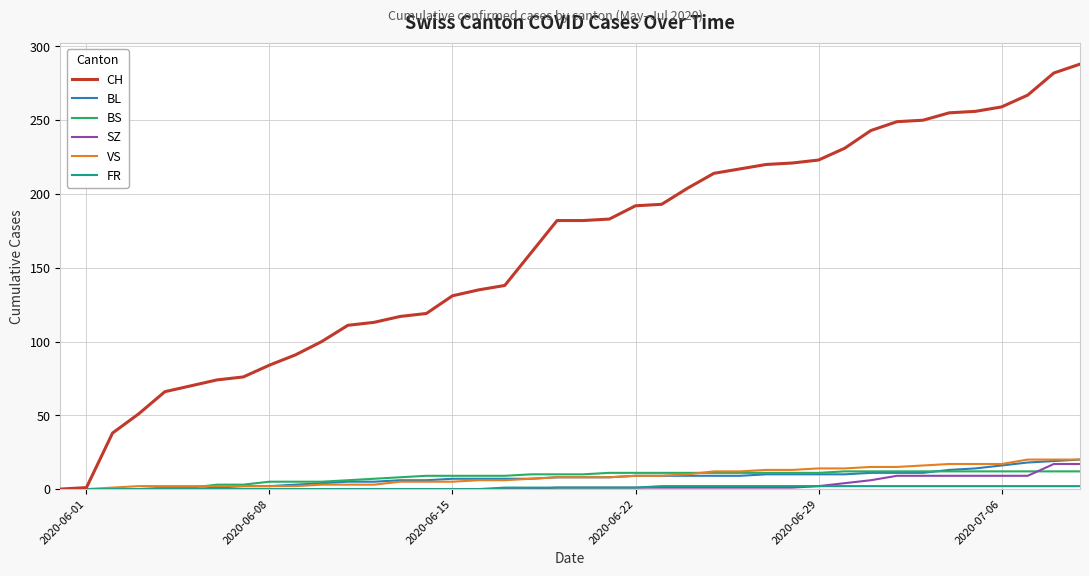

Which series has the widest spread of values?

CH